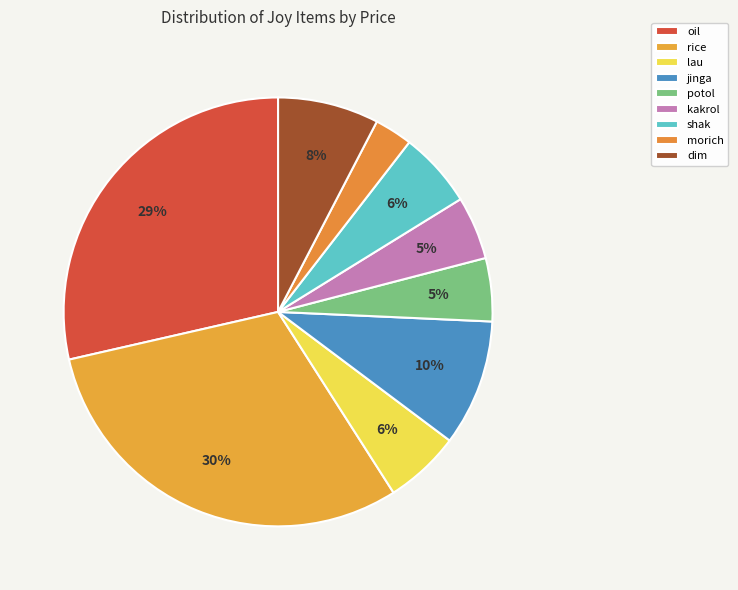

How much of the chart is everything except dim?

92.4%